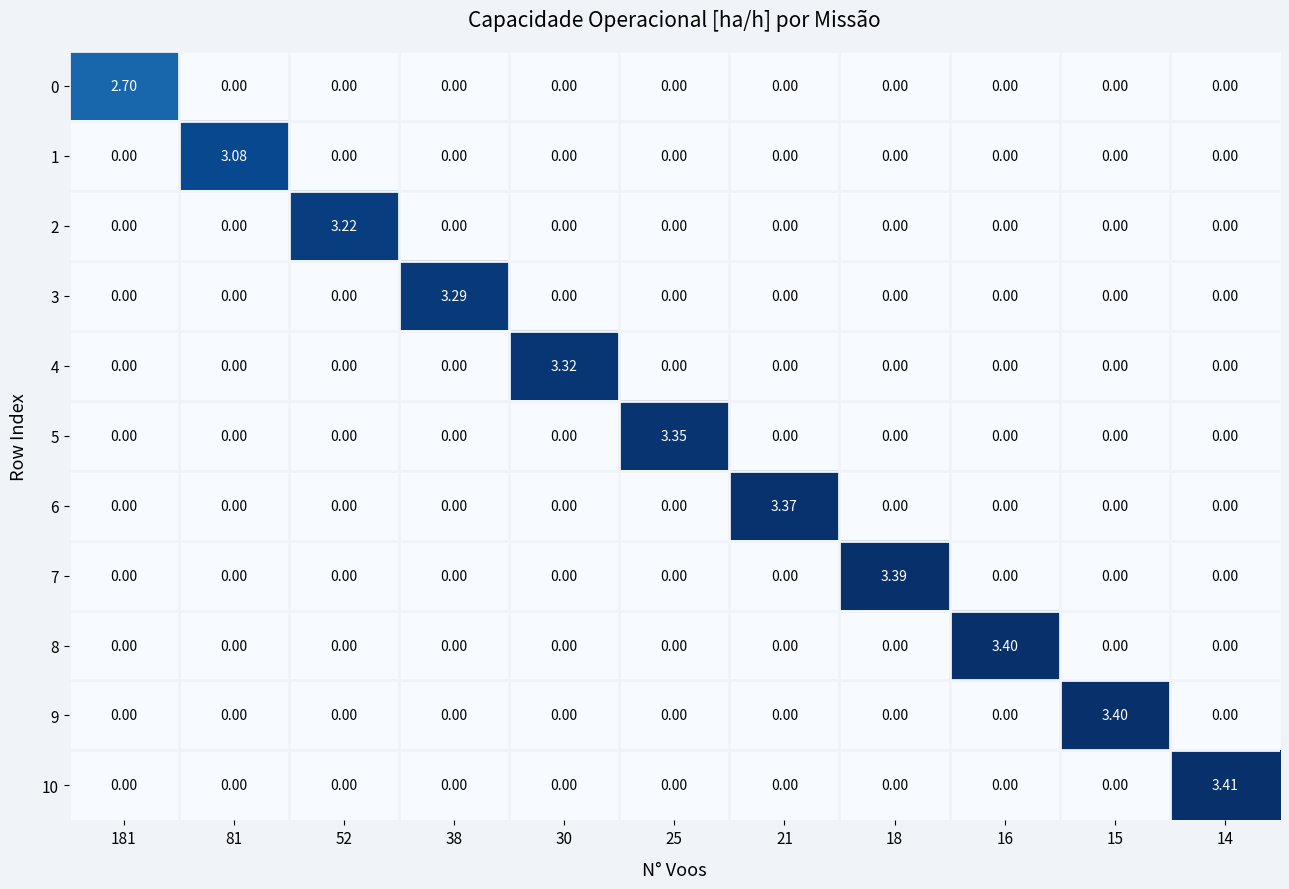

What is the greatest value displayed?

3.4